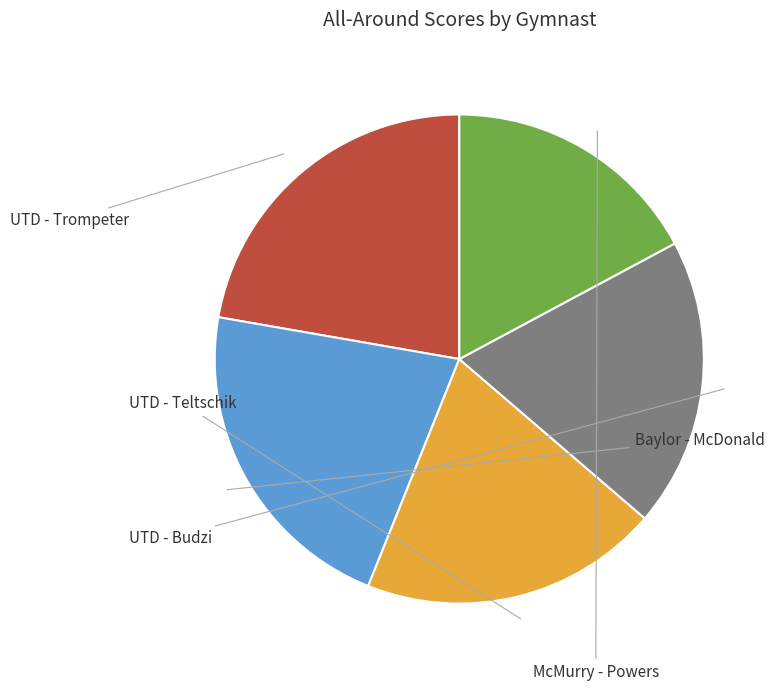

Does any single category account for the majority?

No